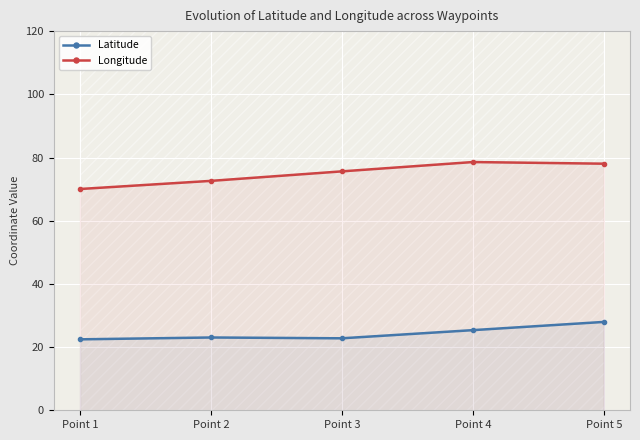

In Latitude, how many points are higher than both neighbors (excluding endpoints)?

1